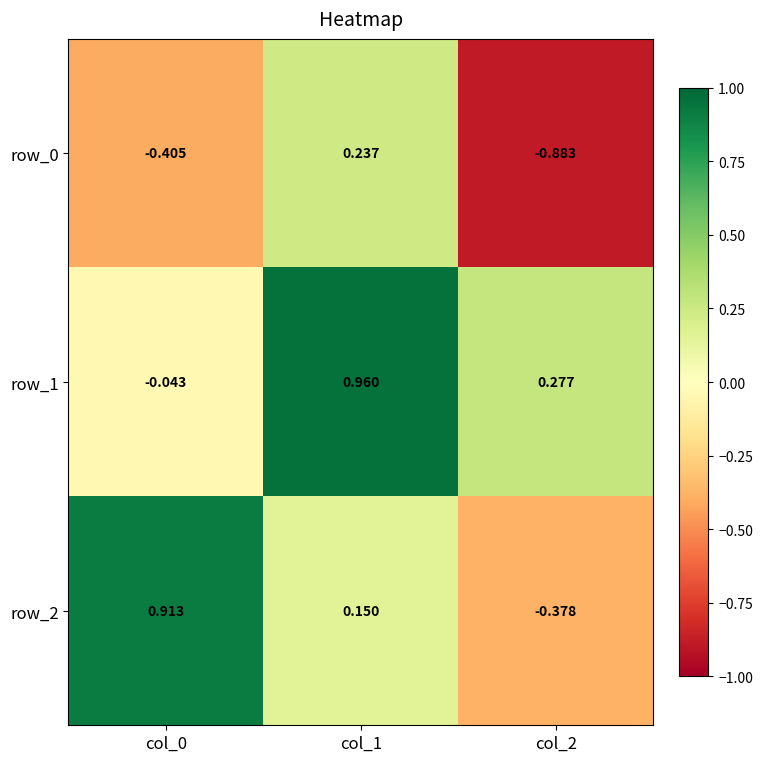

Is the value of row_1 at col_2 greater than the value of row_0 at col_0?

Yes